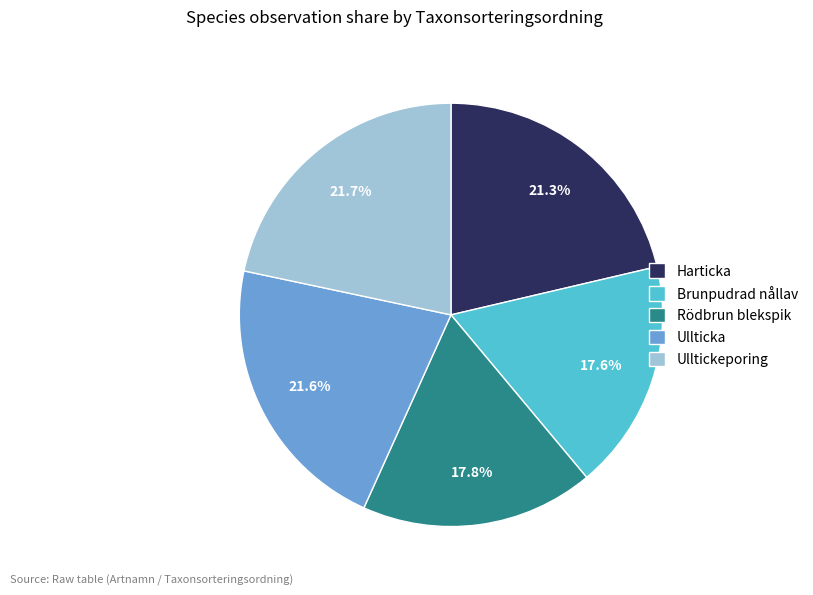

How many segments does this pie chart have?

5